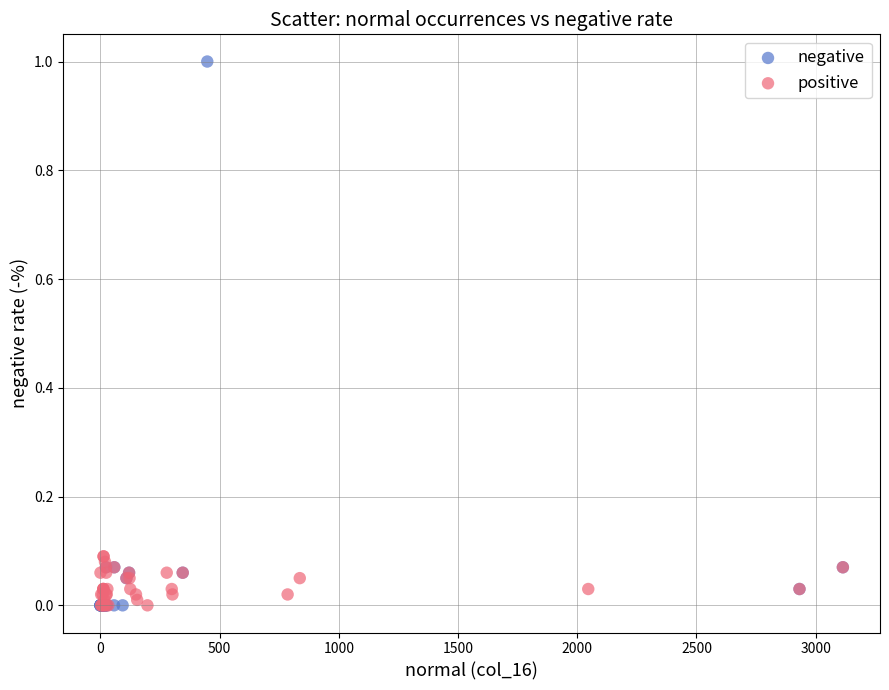

Which series has the largest Y range (max minus min)?

negative